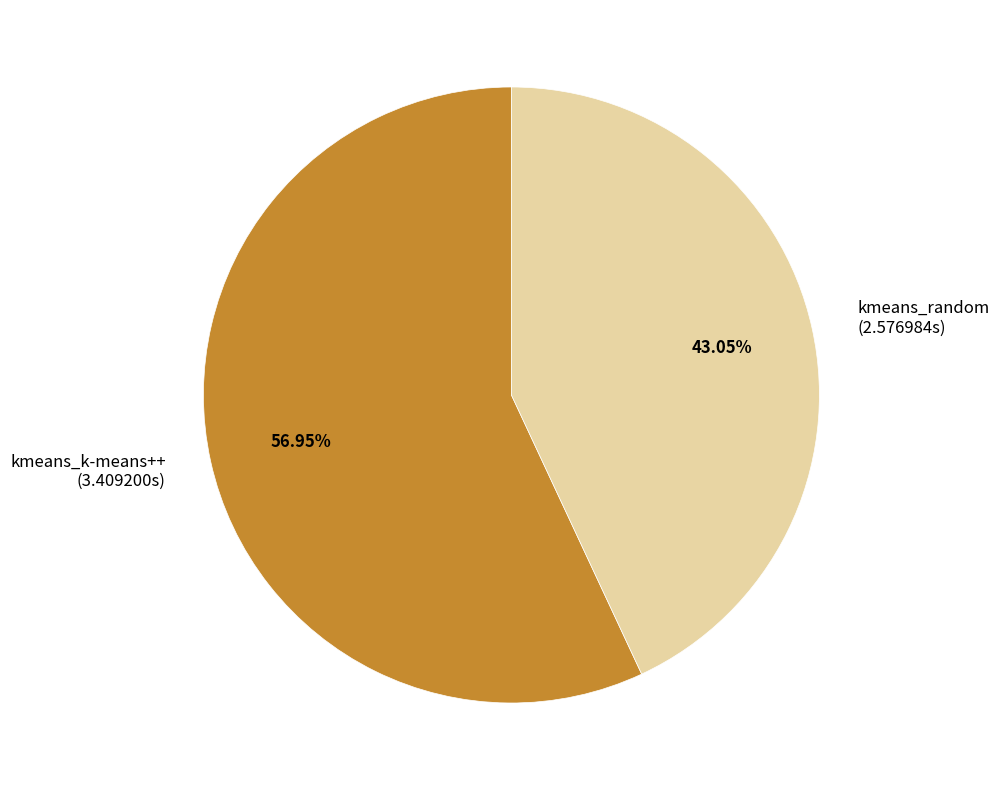

What percentage is the kmeans_random slice, to the nearest percent?

43%